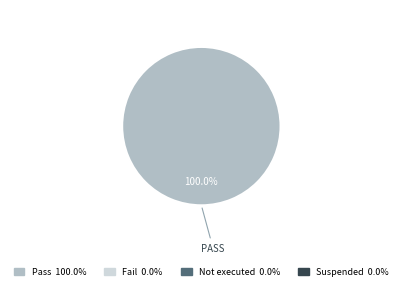

Is there a majority slice in this chart?

Yes